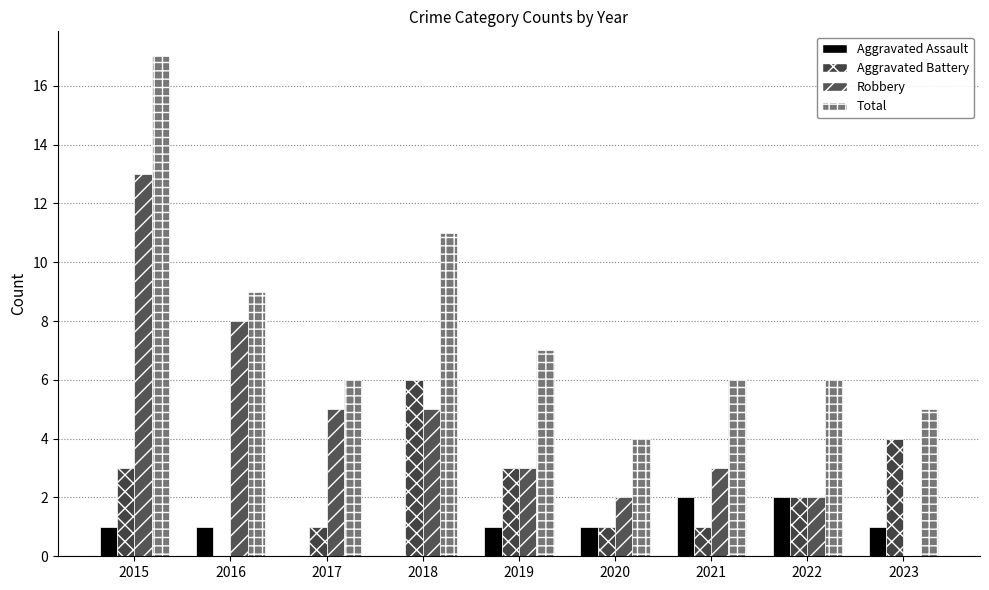

Reading right to left, what are all the values shown in this chart?

Aggravated Assault: 2023=1	2022=2	2021=2	2020=1	2019=1	2018=0	2017=0	2016=1	2015=1
Aggravated Battery: 2023=4	2022=2	2021=1	2020=1	2019=3	2018=6	2017=1	2016=0	2015=3
Robbery: 2023=0	2022=2	2021=3	2020=2	2019=3	2018=5	2017=5	2016=8	2015=13
Total: 2023=5	2022=6	2021=6	2020=4	2019=7	2018=11	2017=6	2016=9	2015=17